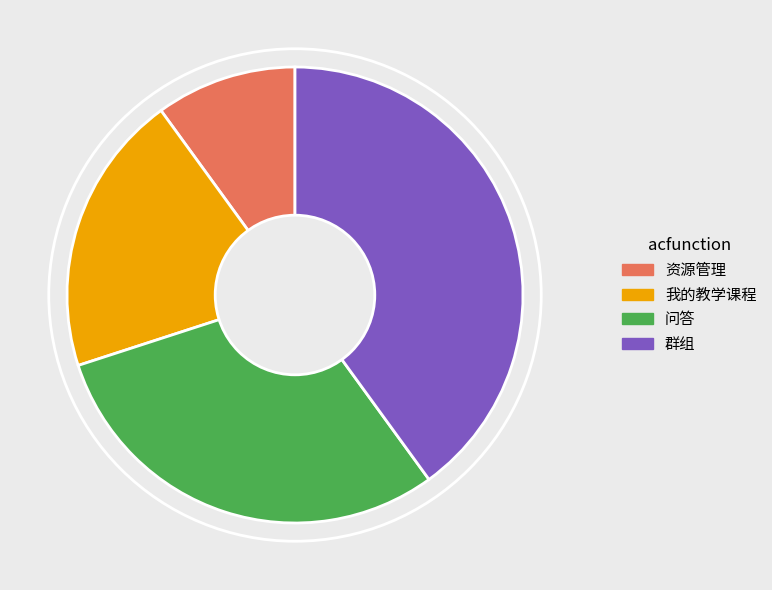

Which category has the biggest portion of the pie?

群组